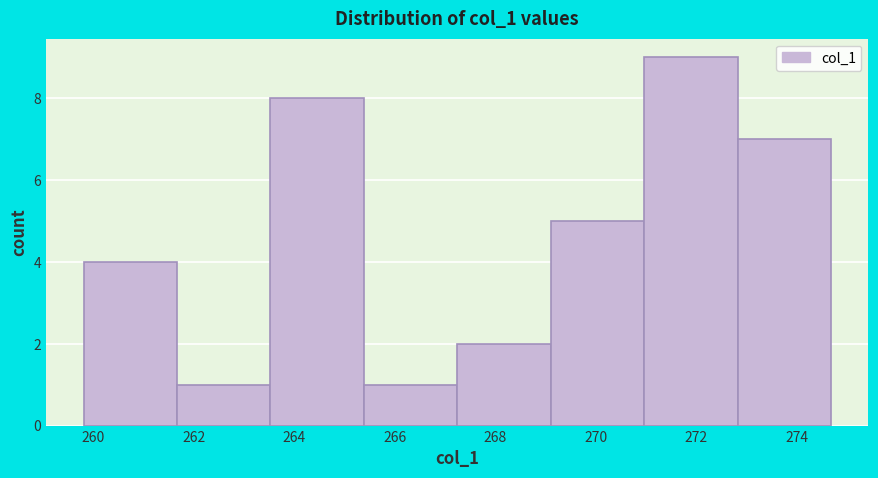

What is the height of the bar covering 267.2 to 269.2 on the x-axis? Neither the bar edges nor the heights are printed on the chart, so give them approximately, as read against the axes.

2